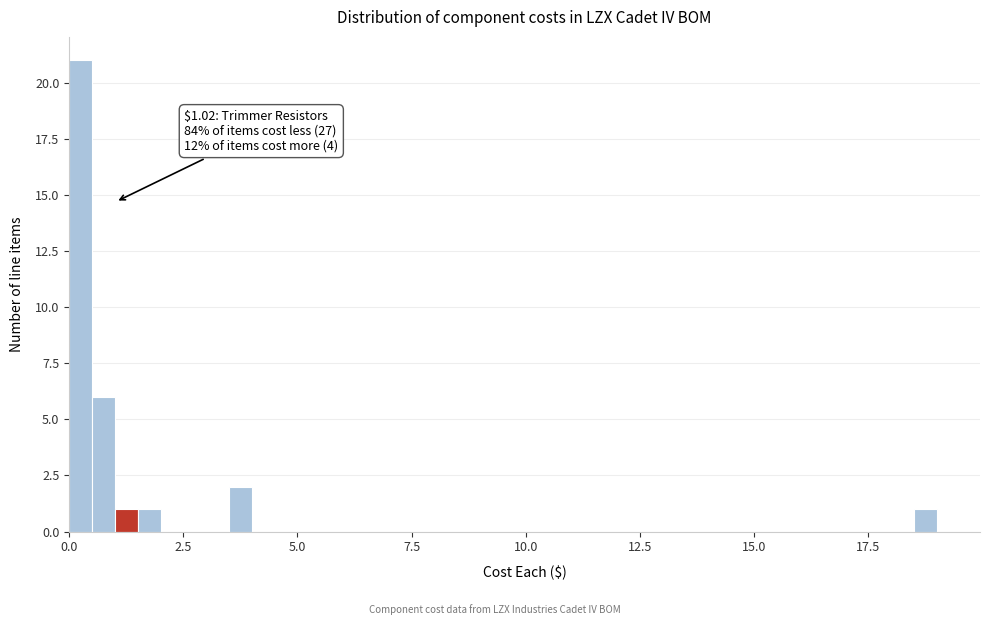

Read against the x-axis, roughly where is the centre of the tallest bar?

0.5